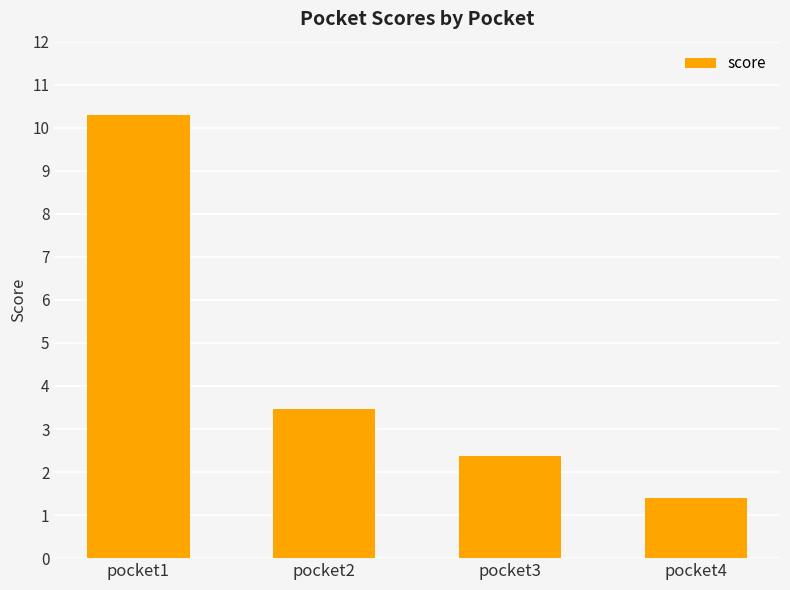

What is the change in value from pocket1 to pocket3?

-7.9